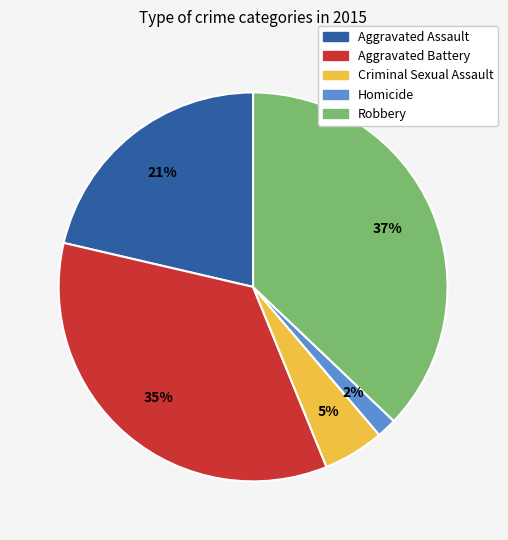

To the nearest percent, what is the difference between the largest and smallest slice percentages?

35%